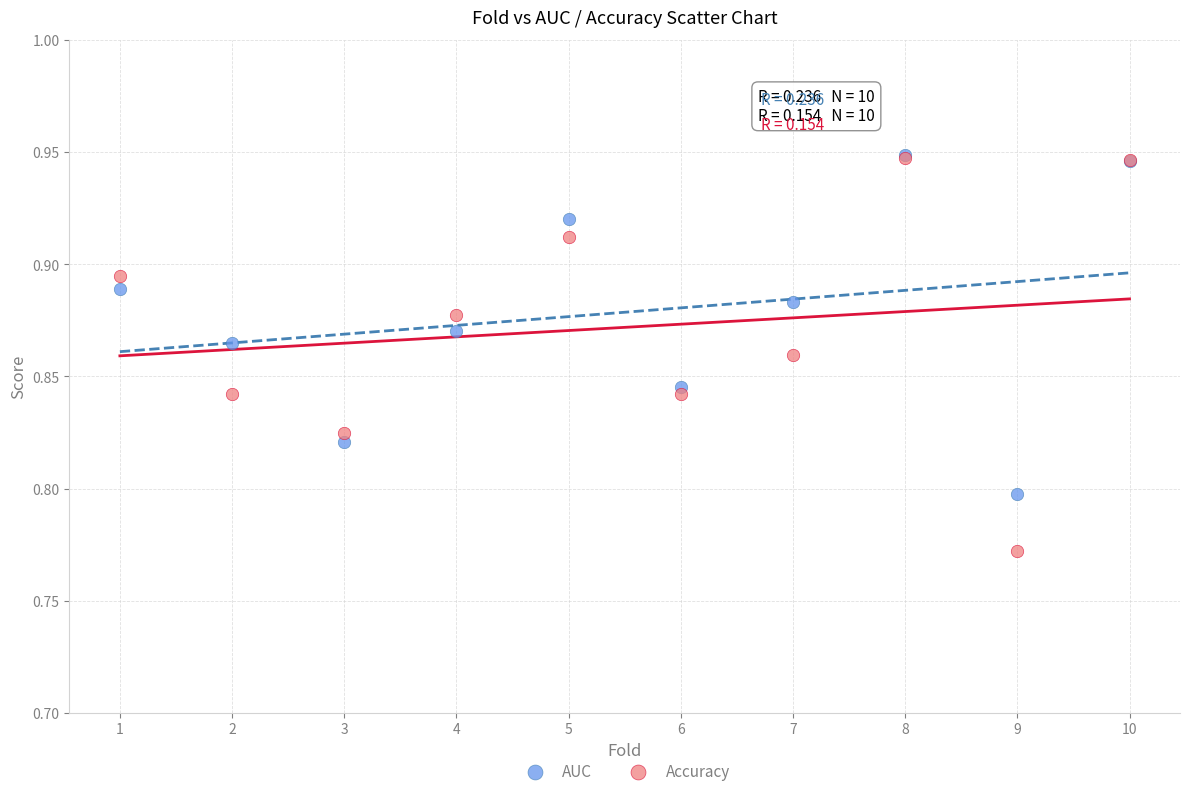

What are all the series names shown in the legend?

AUC, Accuracy